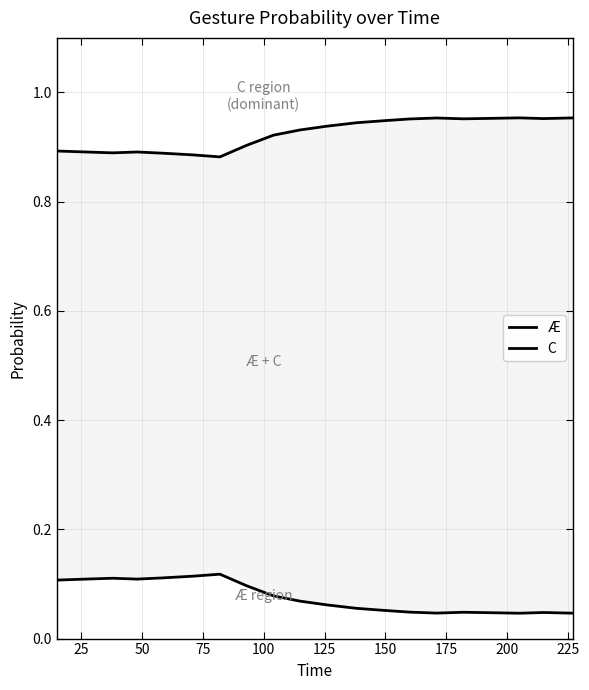

What is the total value across all series at 100?

1.0